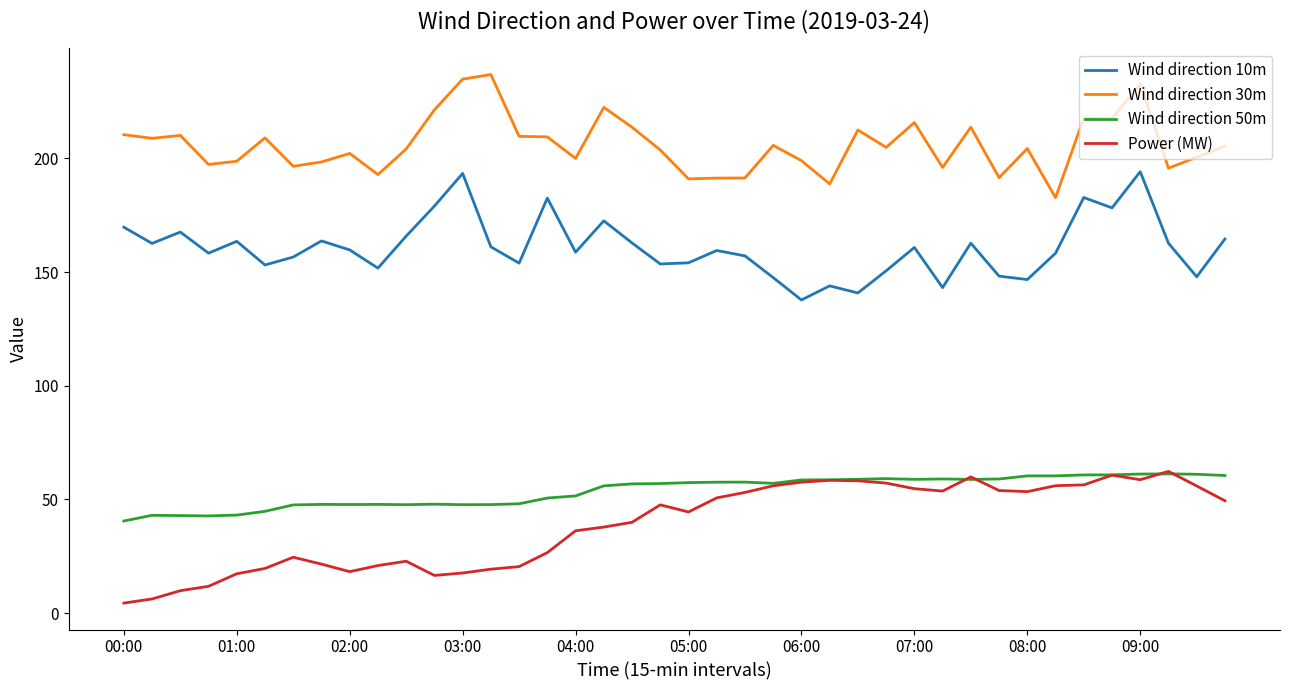

Which series has the largest total across all categories?

Wind direction 30m